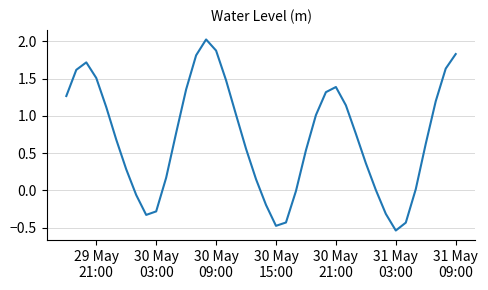

What is the maximum value shown in the chart?

2.0